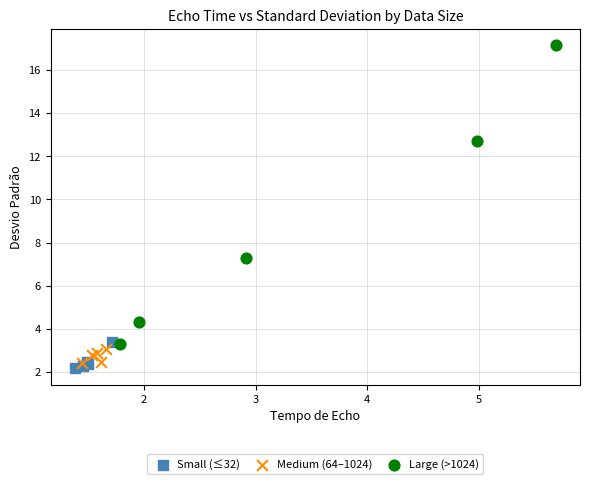

What are all the series names shown in the legend?

Small (≤32), Medium (64–1024), Large (>1024)